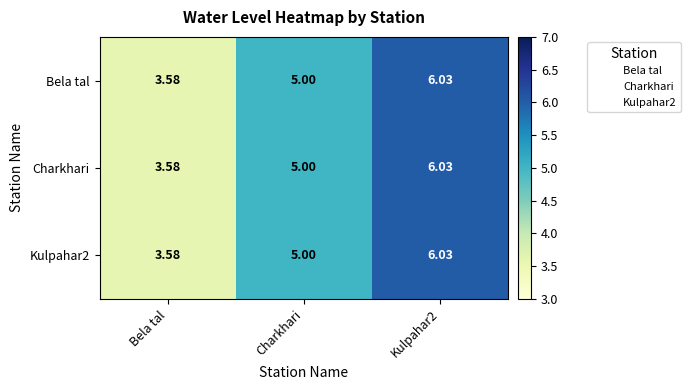

Is the value of Kulpahar2 at Bela tal greater than the value of Bela tal at Charkhari?

No